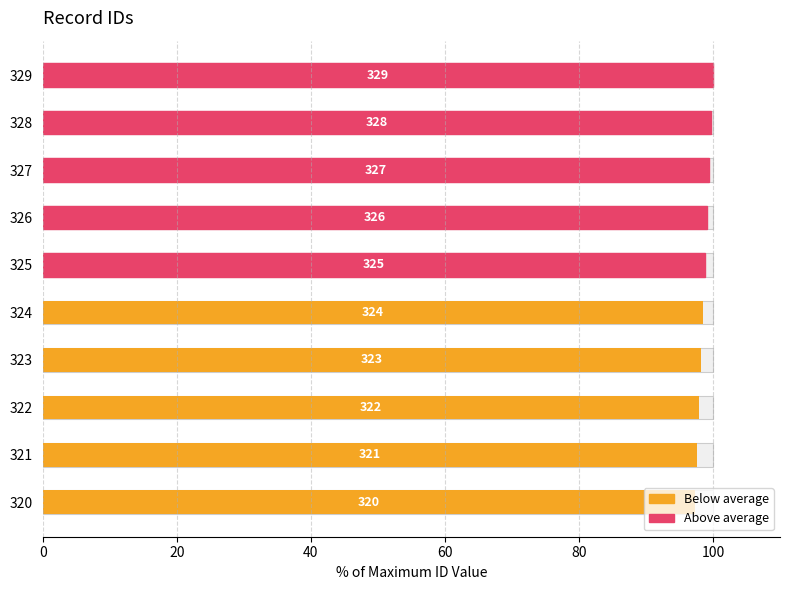

How many values are below 98?

3